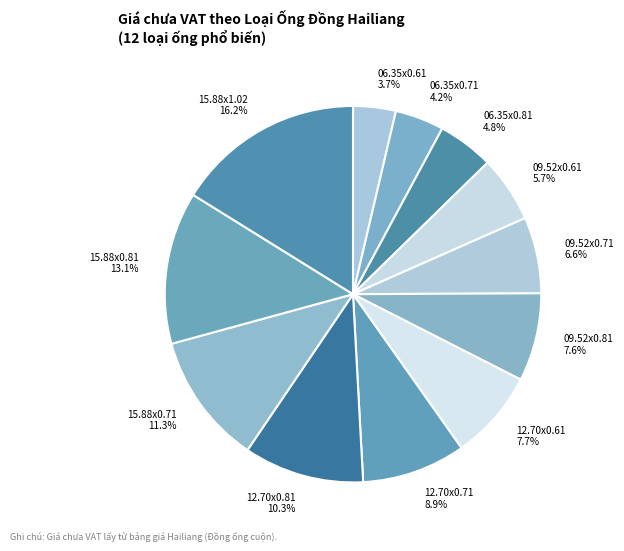

What portion of the pie excludes 09.52x0.71 6.6%?

93.4%